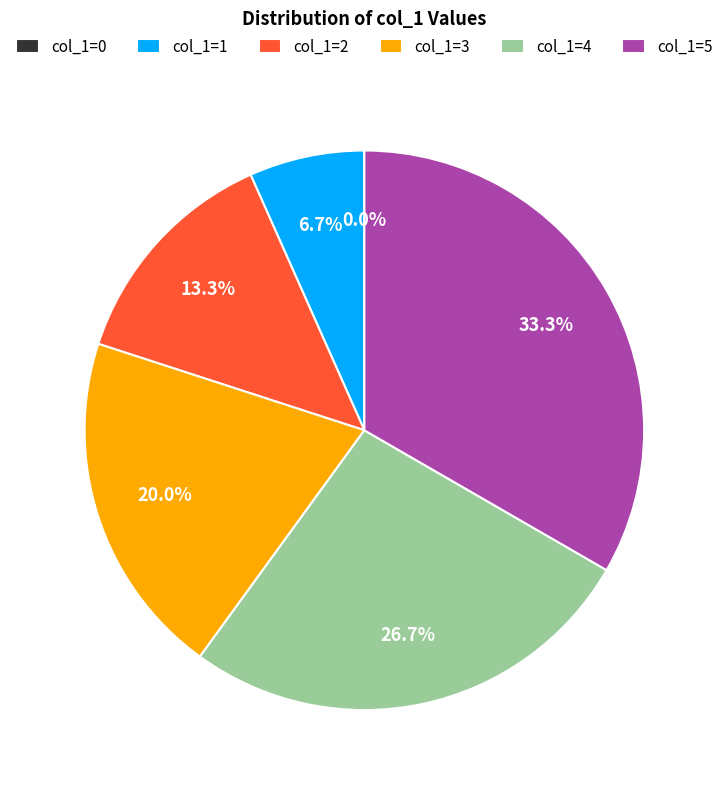

How many slices are in this pie chart?

6